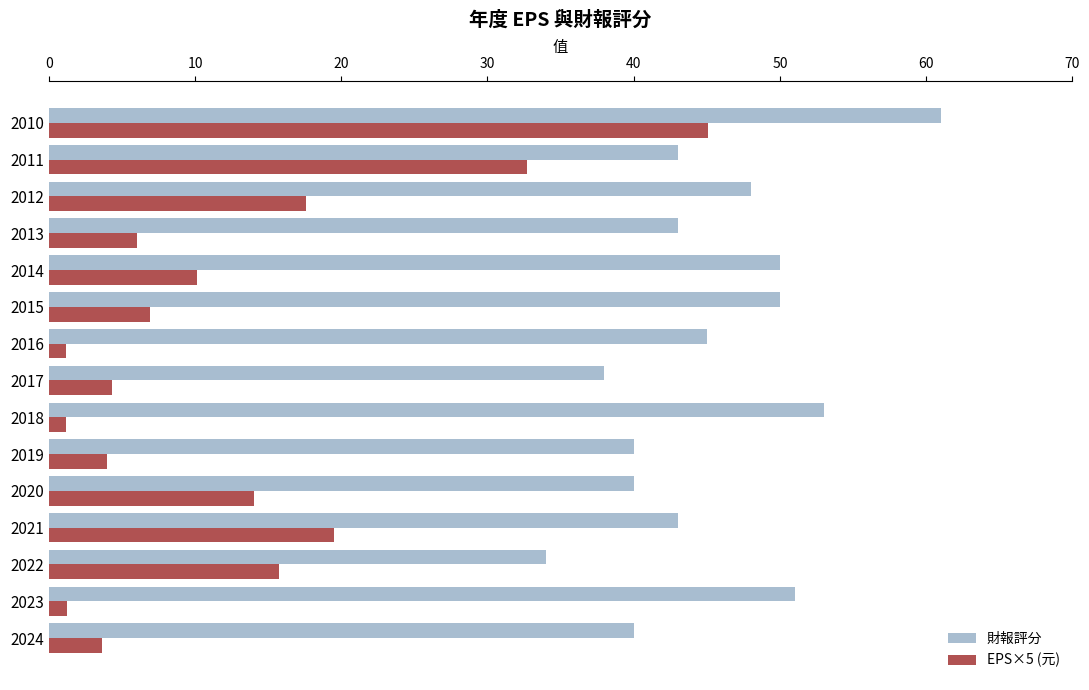

At how many categories does at least one series exceed 44?

7